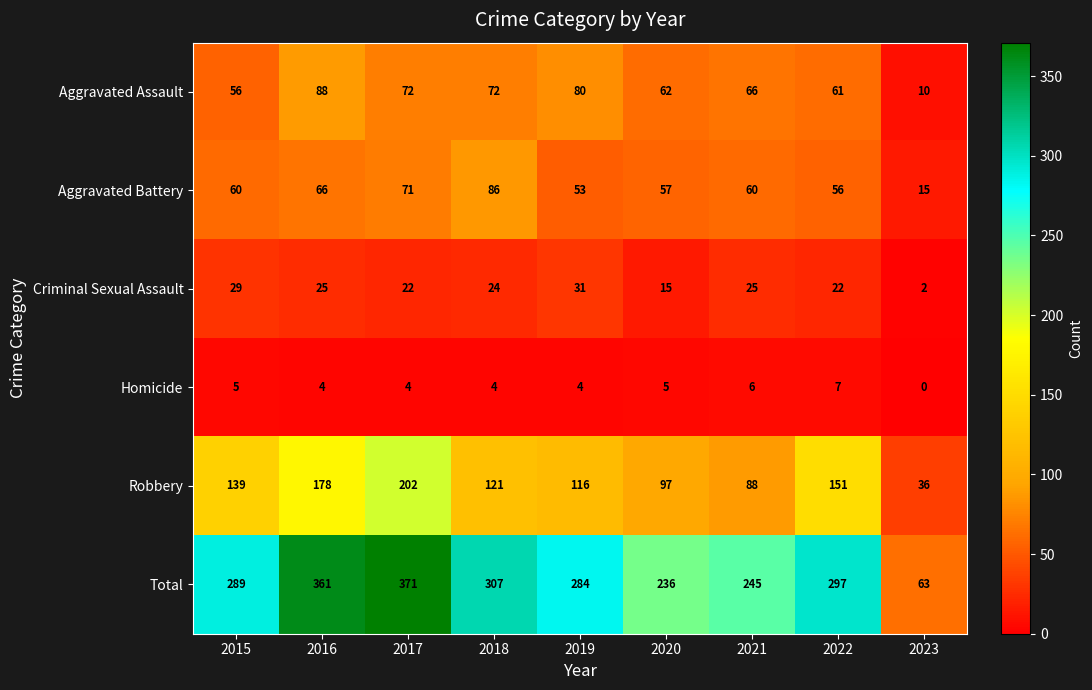

At how many categories does at least one series exceed 195?

8